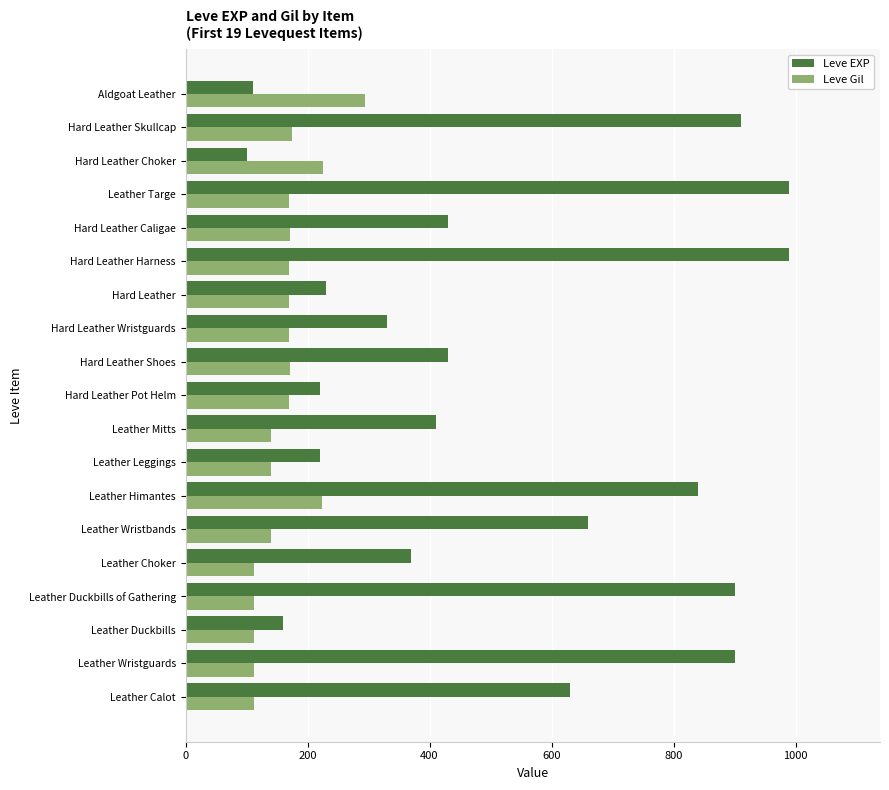

What are all the series names shown in the legend?

Leve EXP, Leve Gil